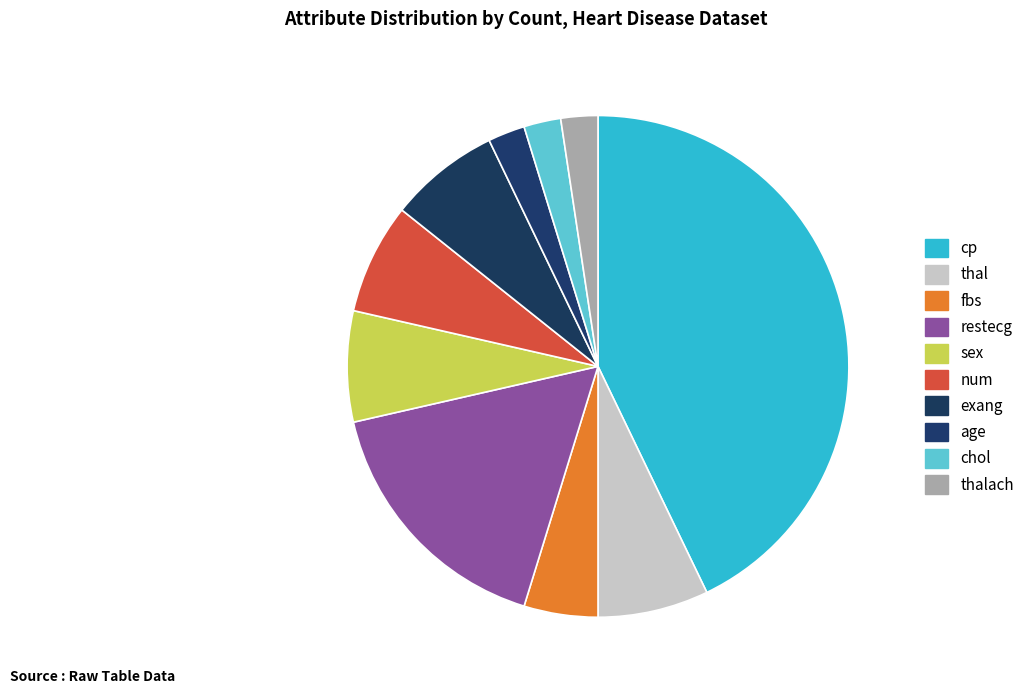

Does chol represent more than half of the total?

No